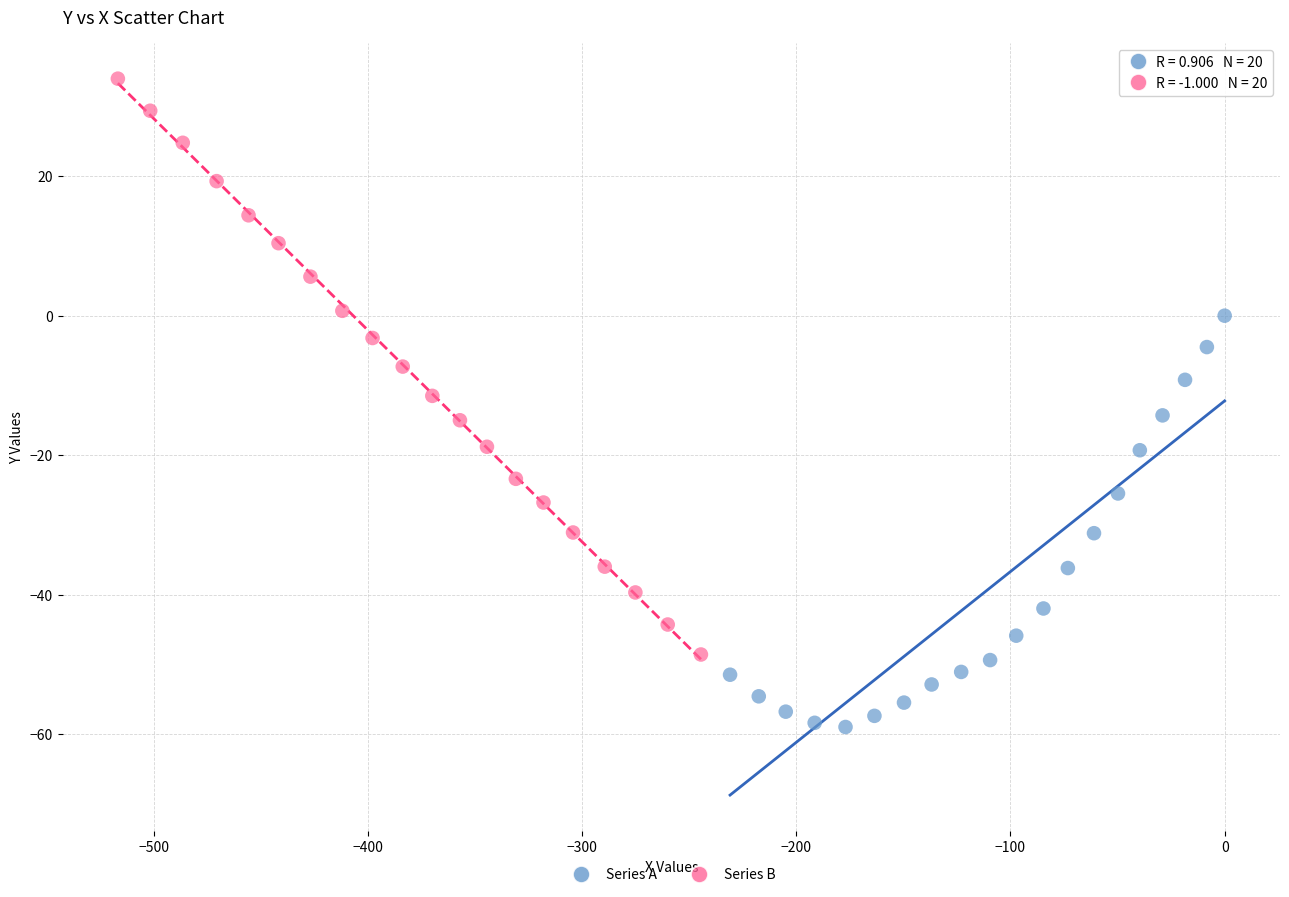

Which series has the widest spread of Y values?

Series B